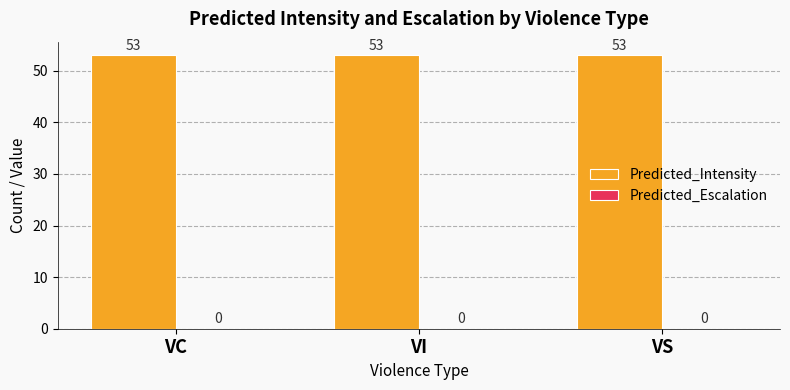

The value of Predicted_Intensity at VS is 53. True or false?

True